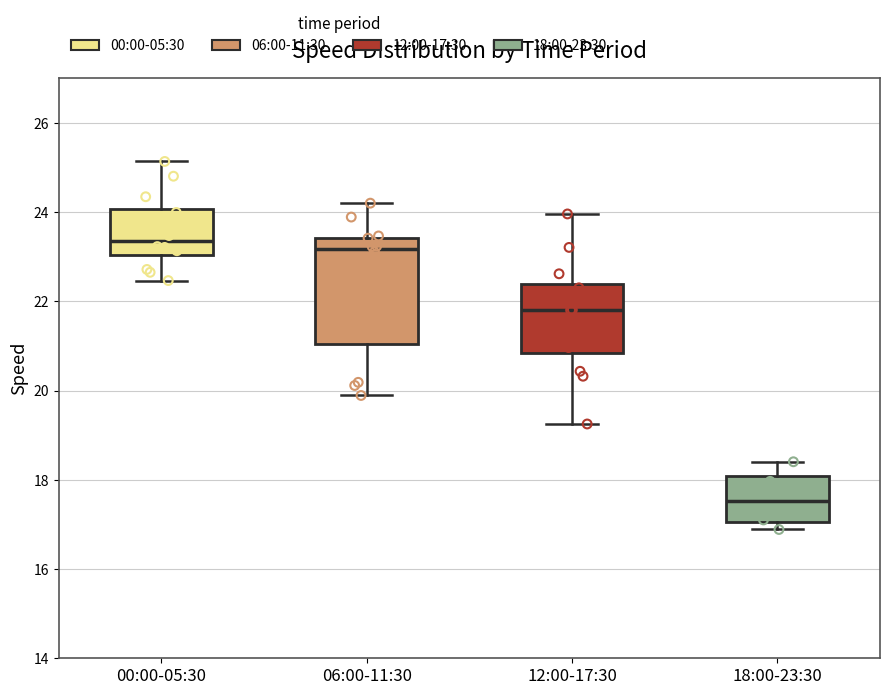

Reading left to right, transcribe this box plot: for each box, give where its median line is, the range the box spans, and where its two whiskers end, as read against the y-axis. The values are not printed on the chart, so give them approximately, as read against the axis.

00:00-05:30: median 23.4, box 23.0 to 24.0, whiskers 22.4 to 25.2
06:00-11:30: median 23.2, box 21.0 to 23.4, whiskers 19.8 to 24.2
12:00-17:30: median 21.8, box 20.8 to 22.4, whiskers 19.2 to 24.0
18:00-23:30: median 17.6, box 17.0 to 18.0, whiskers 16.8 to 18.4